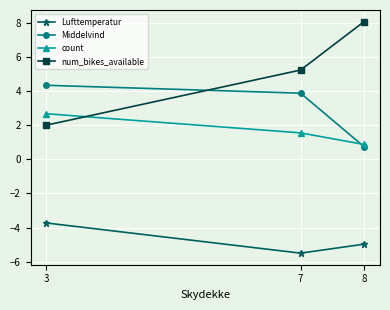

At how many categories does at least one series exceed 5?

2